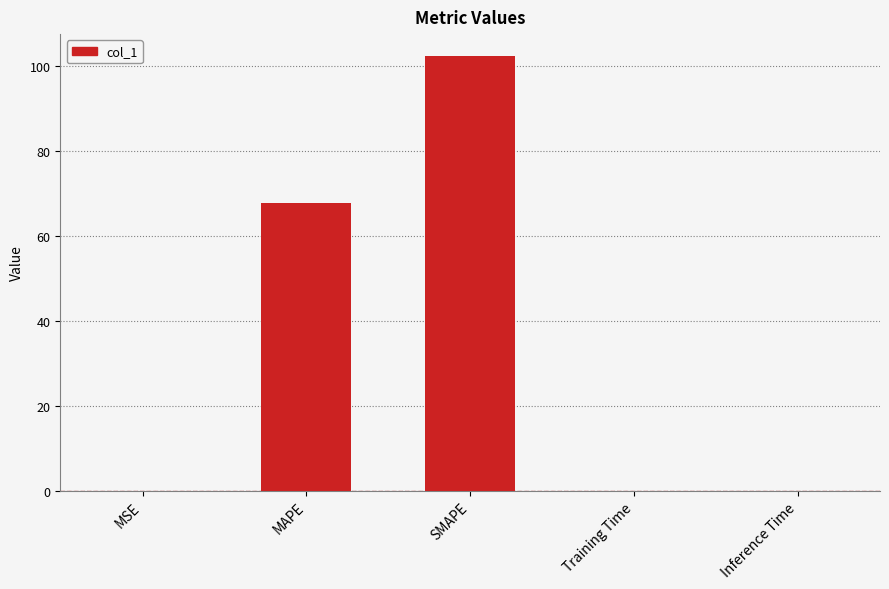

True or false: the data shows 24.8 at SMAPE.

False